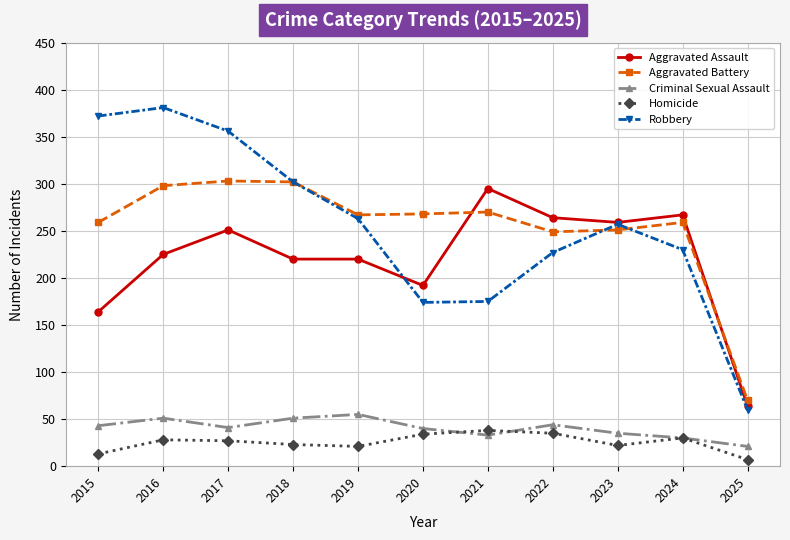

Which series ends up on top after the final intersection of Aggravated Assault and Aggravated Battery?

Aggravated Battery